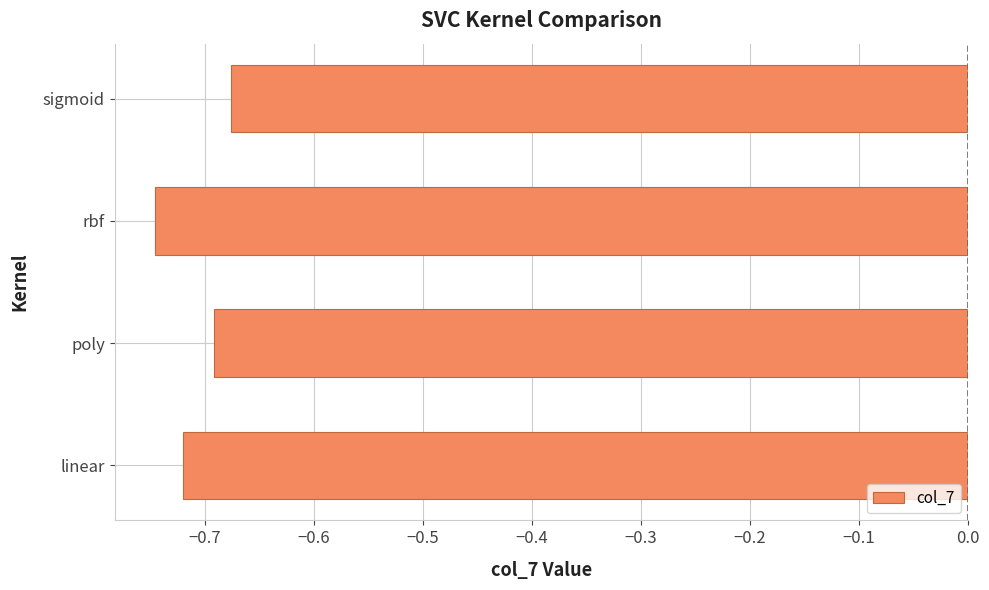

What is the sum of all values?

-2.8